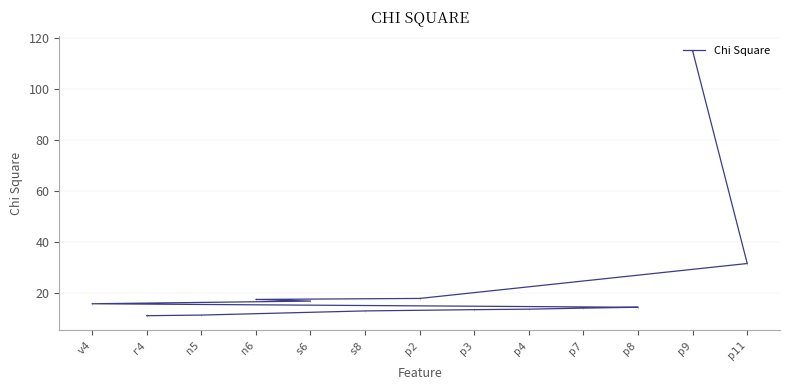

What is the label of the 1st point from the left?

p9